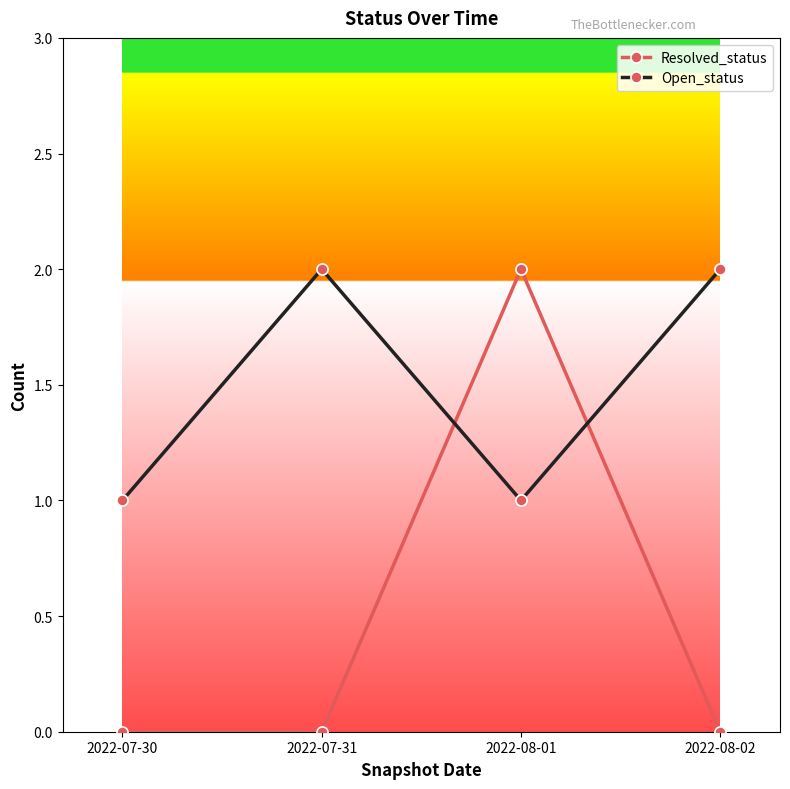

What position from the left is 2022-07-30?

1